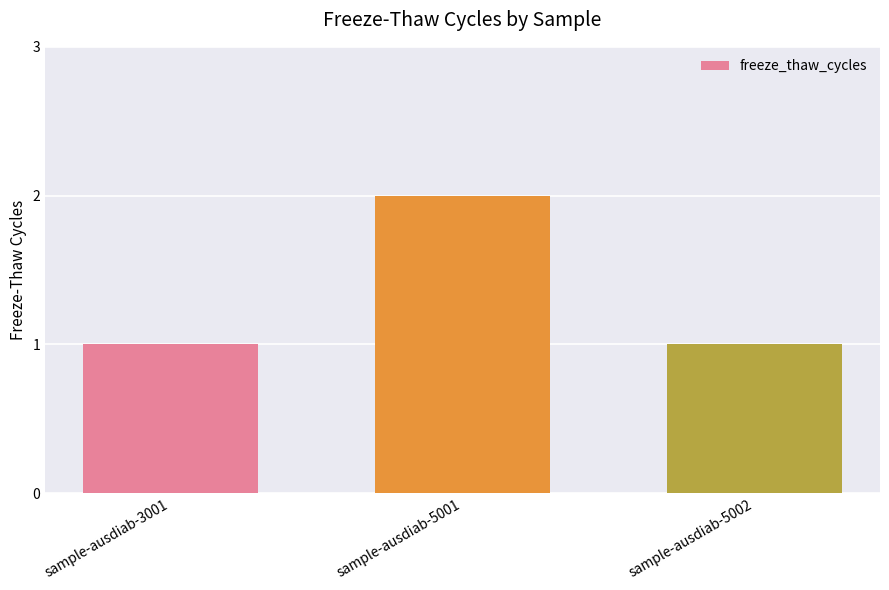

What is the value of the 2nd bar from the left?

2